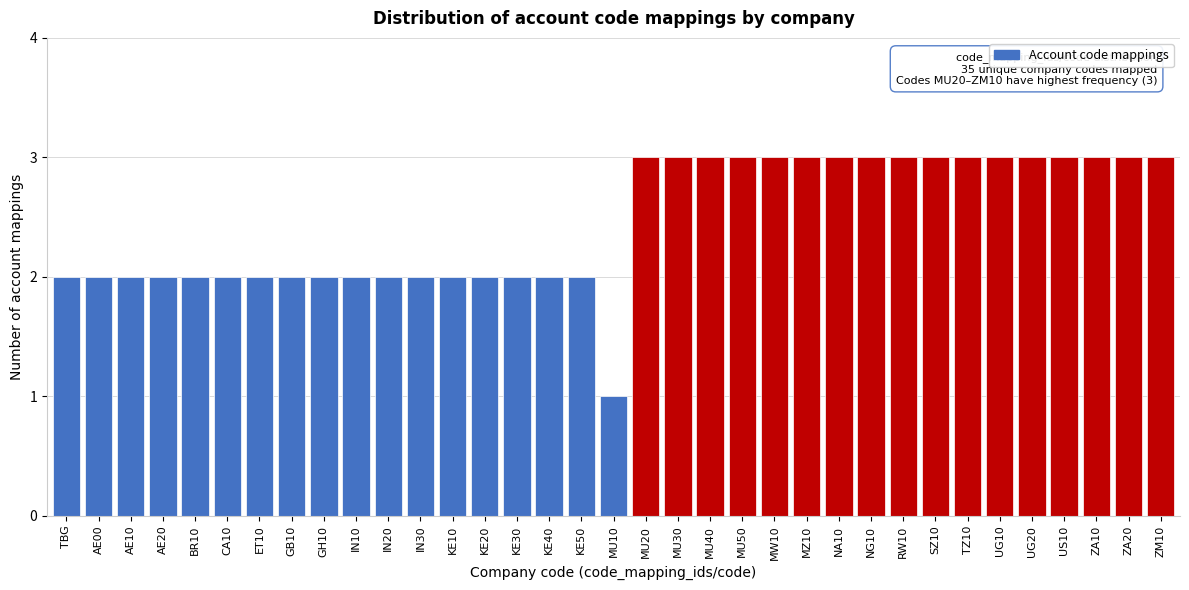

True or false: the data shows 1 at MU50.

False